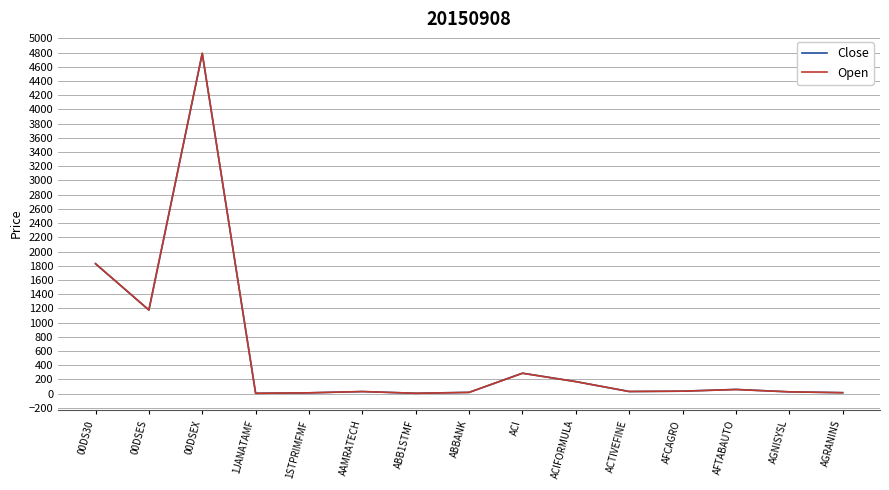

Is it true that Open equals 25.0 at AGNISYSL?

True